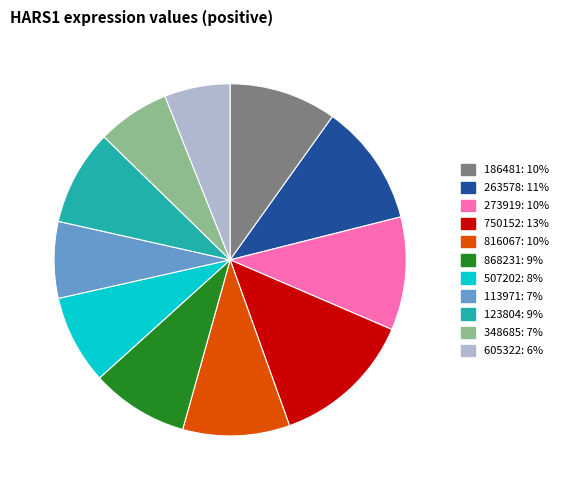

Is it true that 750152 is 6% of the pie?

False